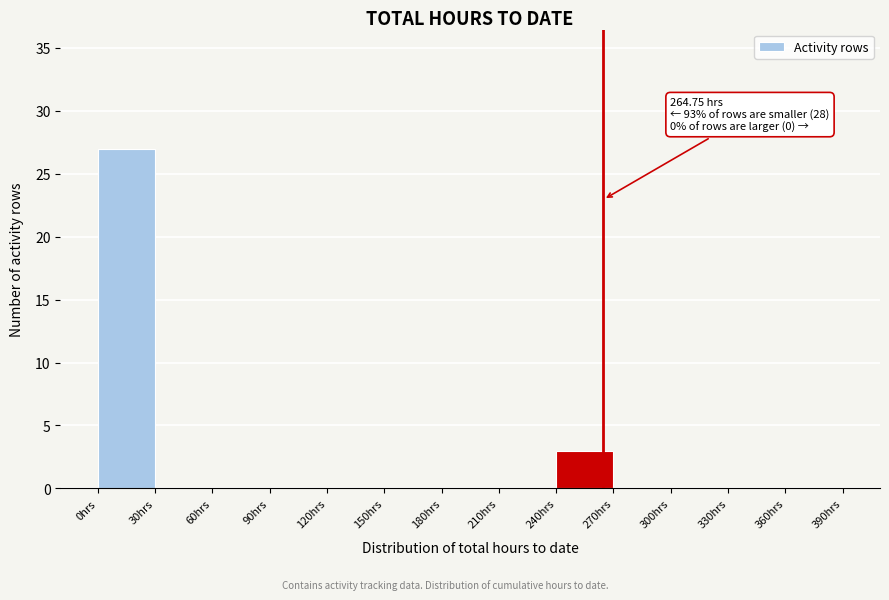

Over which range of the x-axis is the bar tallest?

0 to 30